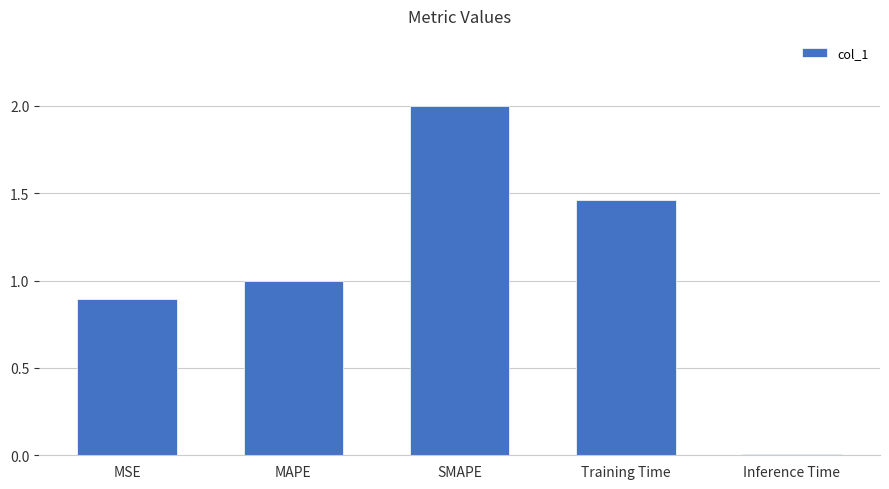

What is the maximum value shown in the chart?

2.0